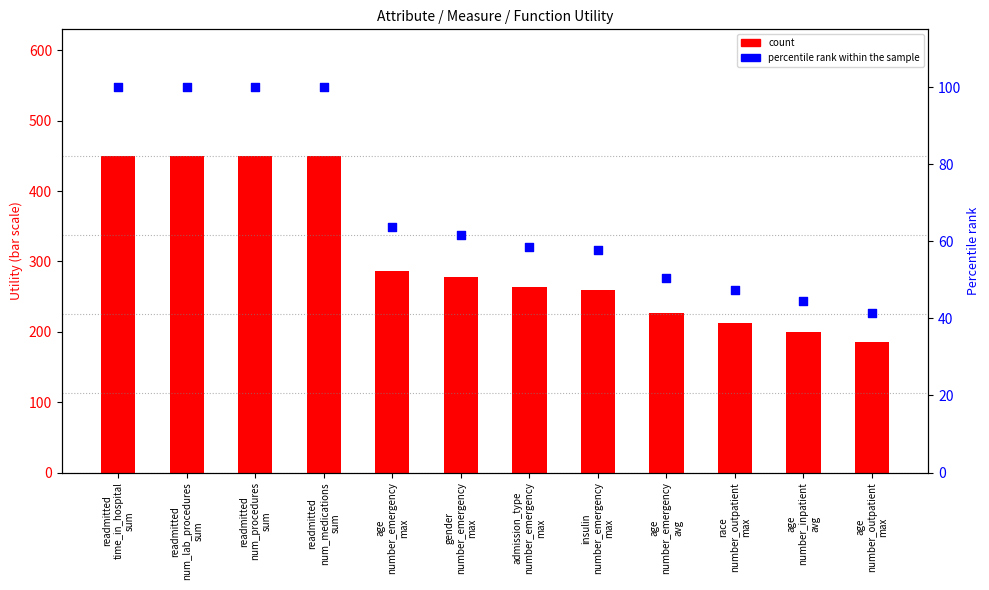

Which series contains the highest Y value?

count